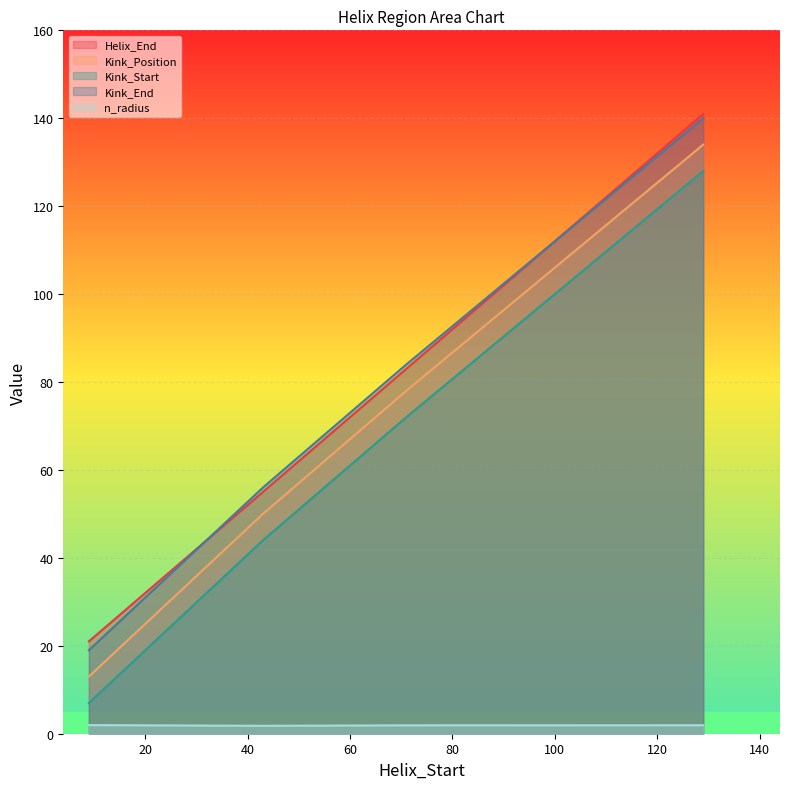

How many values in the Helix_End series are below 83?

2